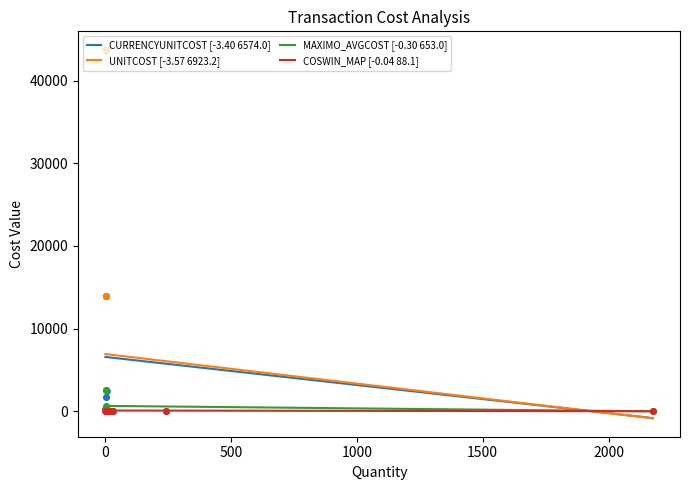

At how many categories does at least one series exceed 6602?

1